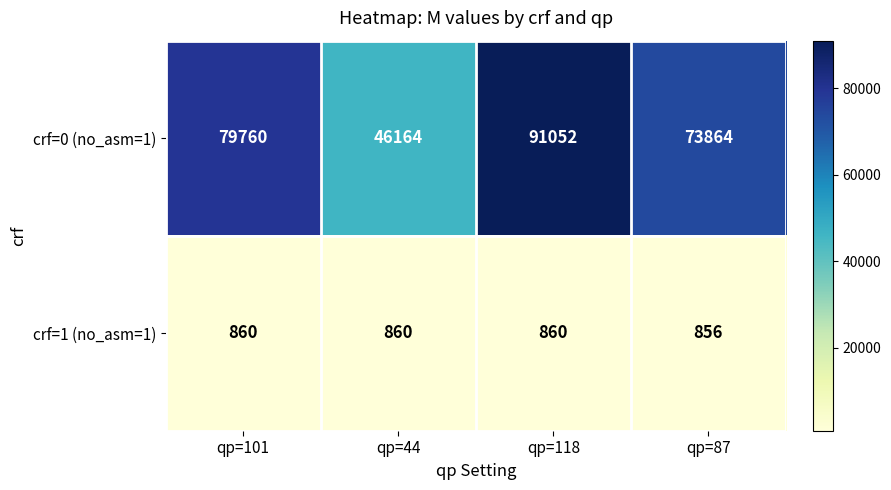

Reading left to right, transcribe all the data shown in this chart.

crf=0 (no_asm=1): qp=101=79760	qp=44=46164	qp=118=91052	qp=87=73864
crf=1 (no_asm=1): qp=101=860	qp=44=860	qp=118=860	qp=87=856